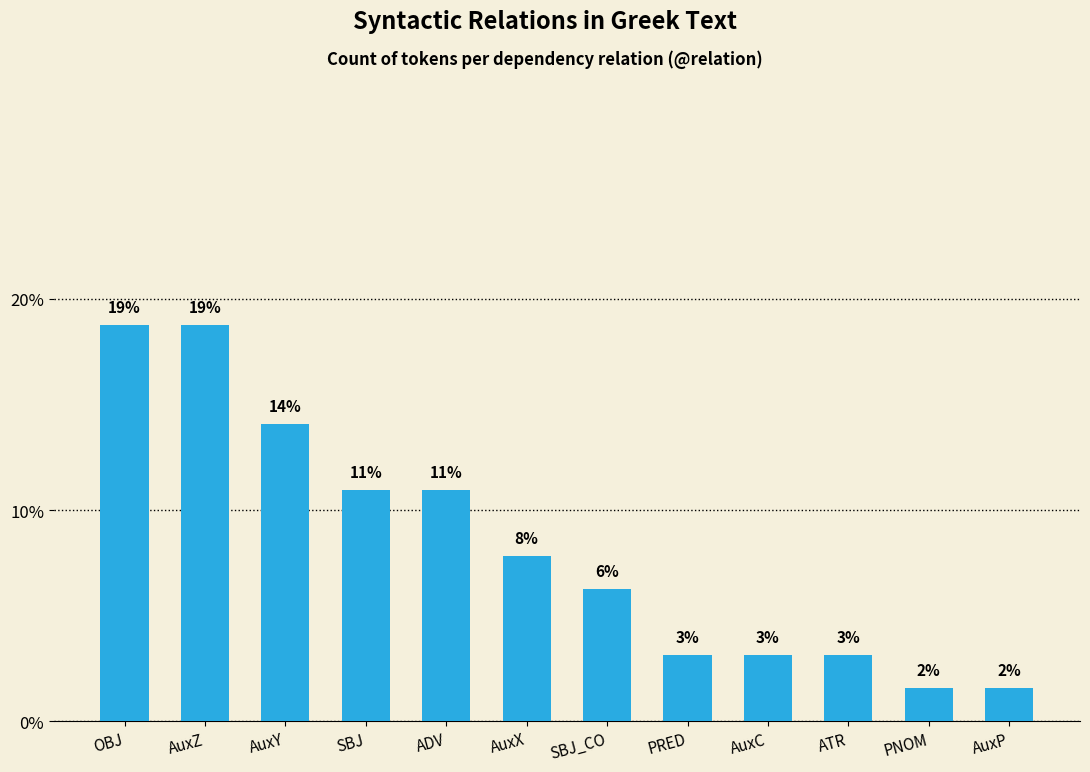

Does the chart contain any negative values?

No